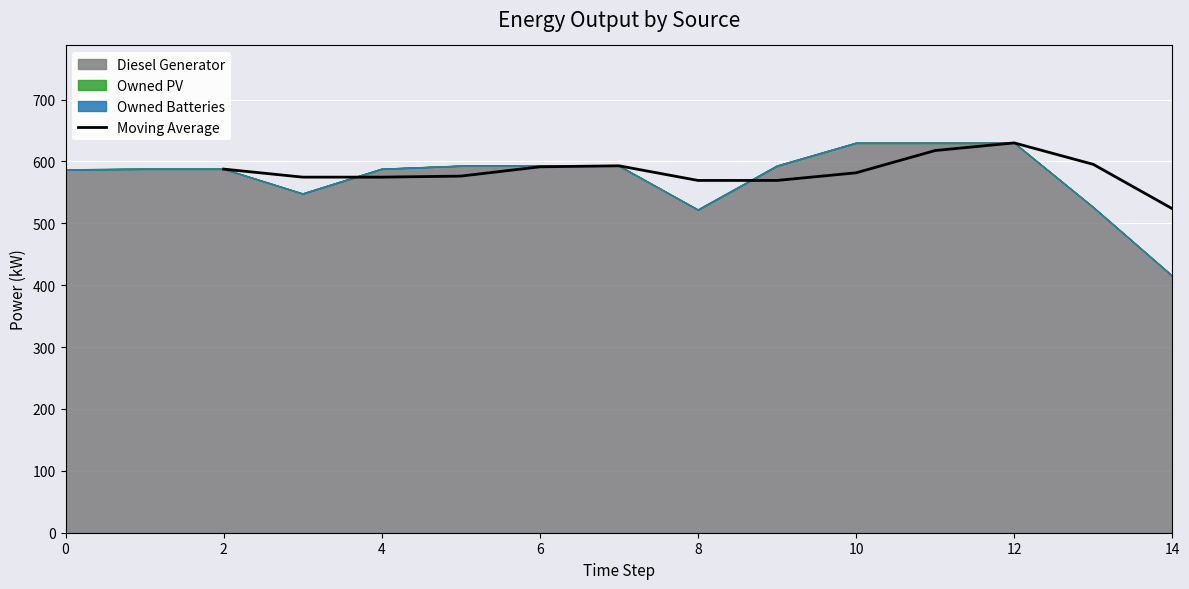

What is the average value?

583.4